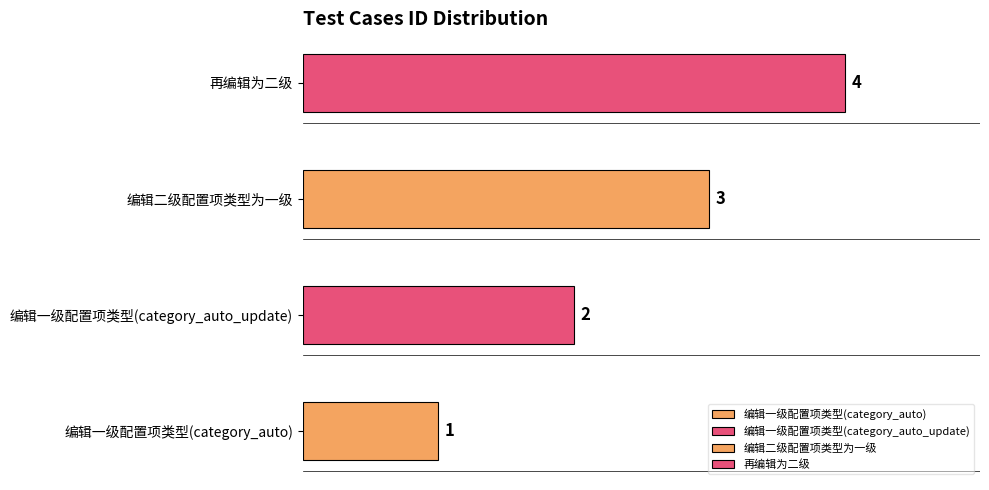

Reading right to left, list all the values displayed in this chart.

再编辑为二级=4	编辑二级配置项类型为一级=3	编辑一级配置项类型(category_auto_update)=2	编辑一级配置项类型(category_auto)=1